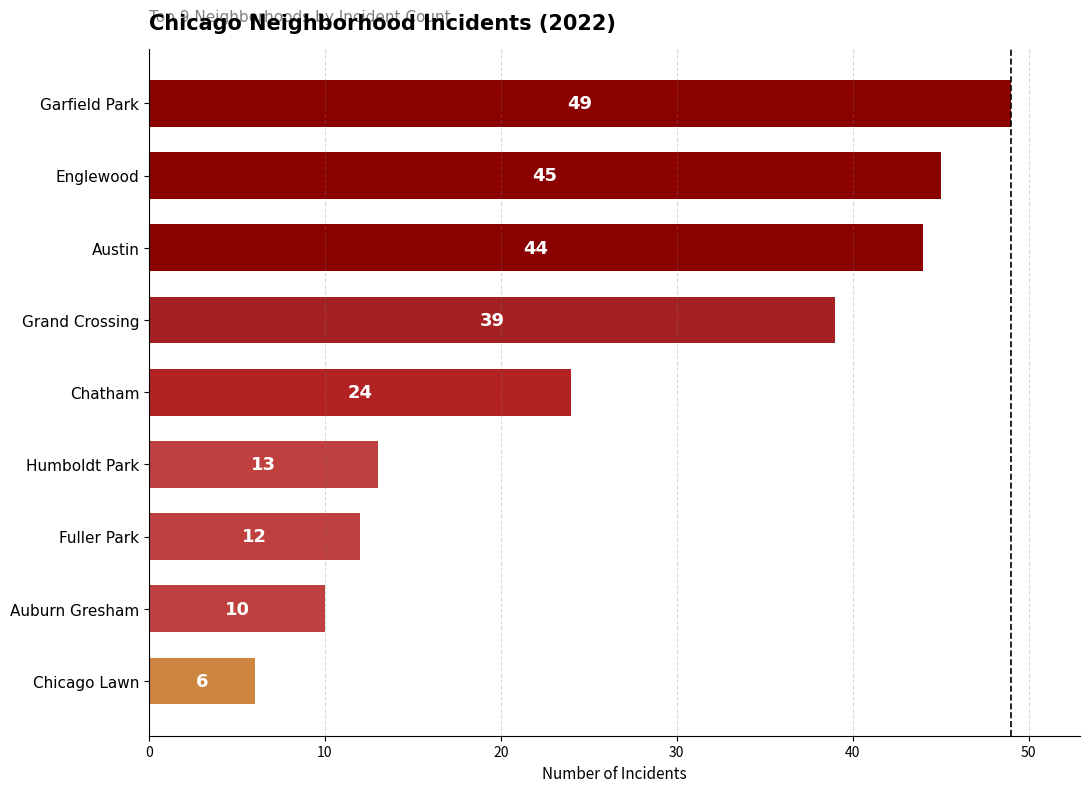

How many bars are there in total?

9